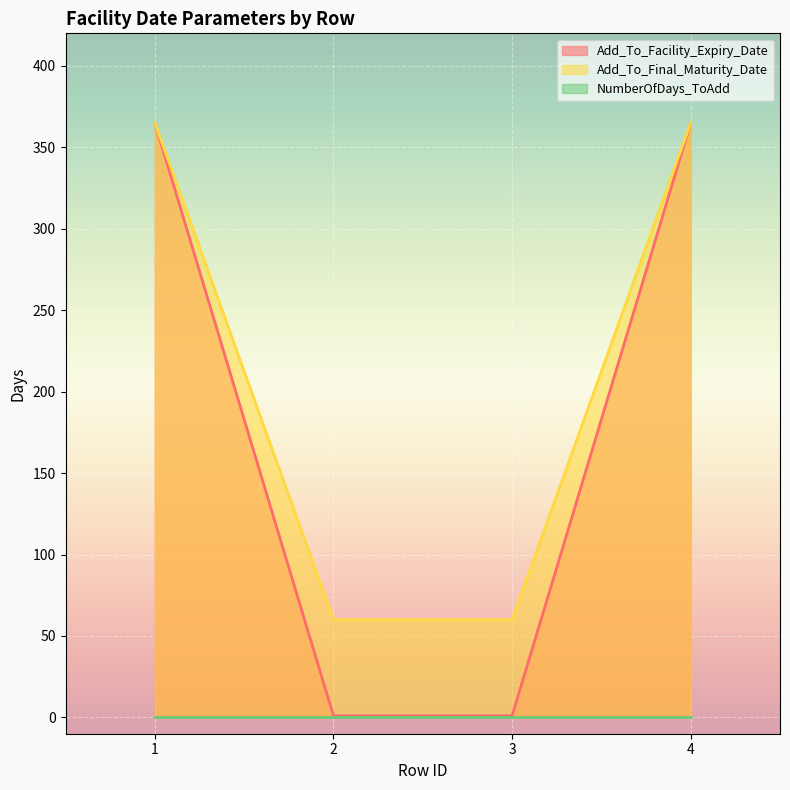

Which series has the largest total across all categories?

Add_To_Final_Maturity_Date